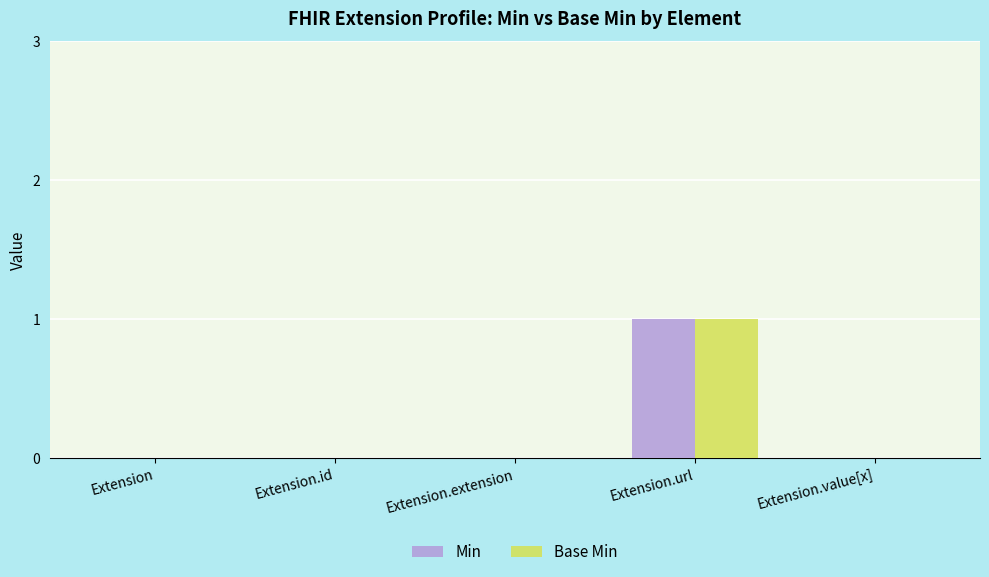

How many Base Min values are between 0 and 1?

5